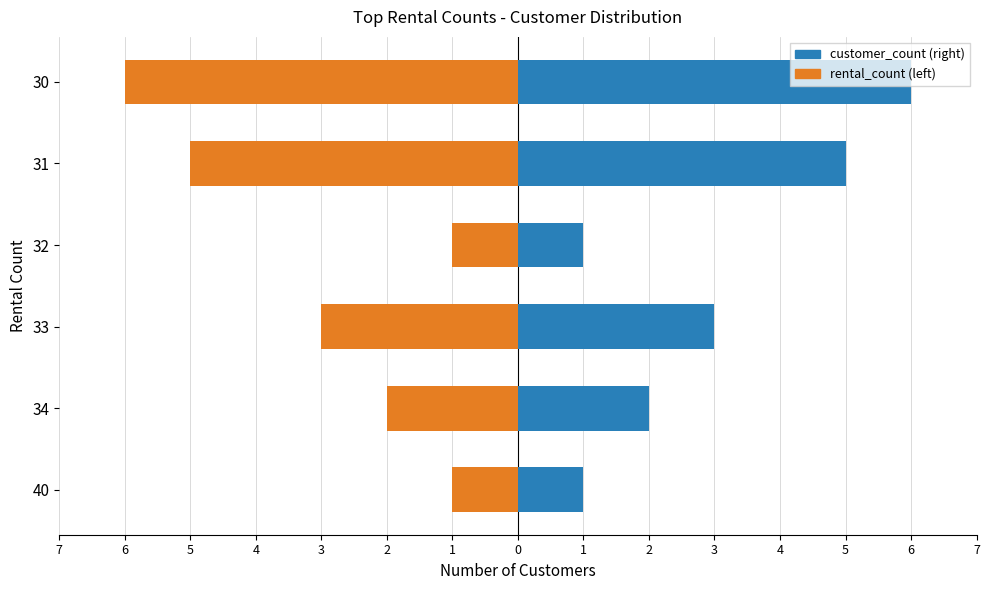

The rental_count series shows -1 at 4. True or false?

False